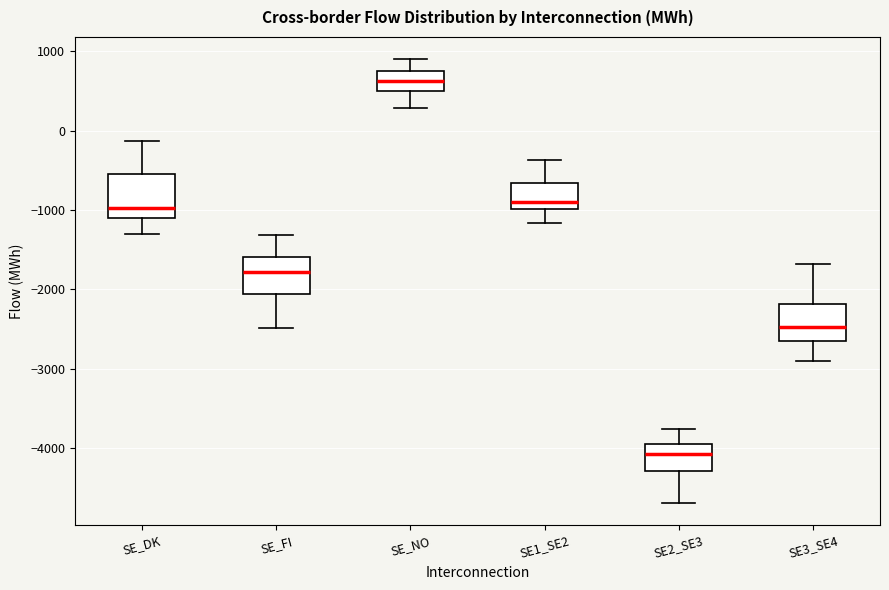

Reading left to right, read every box against the y-axis: the position of its median line, the range the box covers, and the ends of its whiskers. The values are not printed on the chart, so give them approximately, as read against the axis.

SE_DK: median -1000, box -1100 to -500, whiskers -1300 to -100
SE_FI: median -1800, box -2100 to -1600, whiskers -2500 to -1300
SE_NO: median 600, box 500 to 800, whiskers 300 to 900
SE1_SE2: median -900, box -1000 to -700, whiskers -1200 to -400
SE2_SE3: median -4100, box -4300 to -4000, whiskers -4700 to -3800
SE3_SE4: median -2500, box -2700 to -2200, whiskers -2900 to -1700